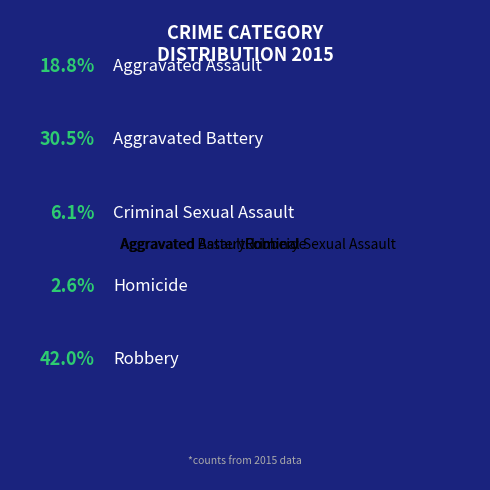

Which category has the smallest portion of the pie?

Homicide